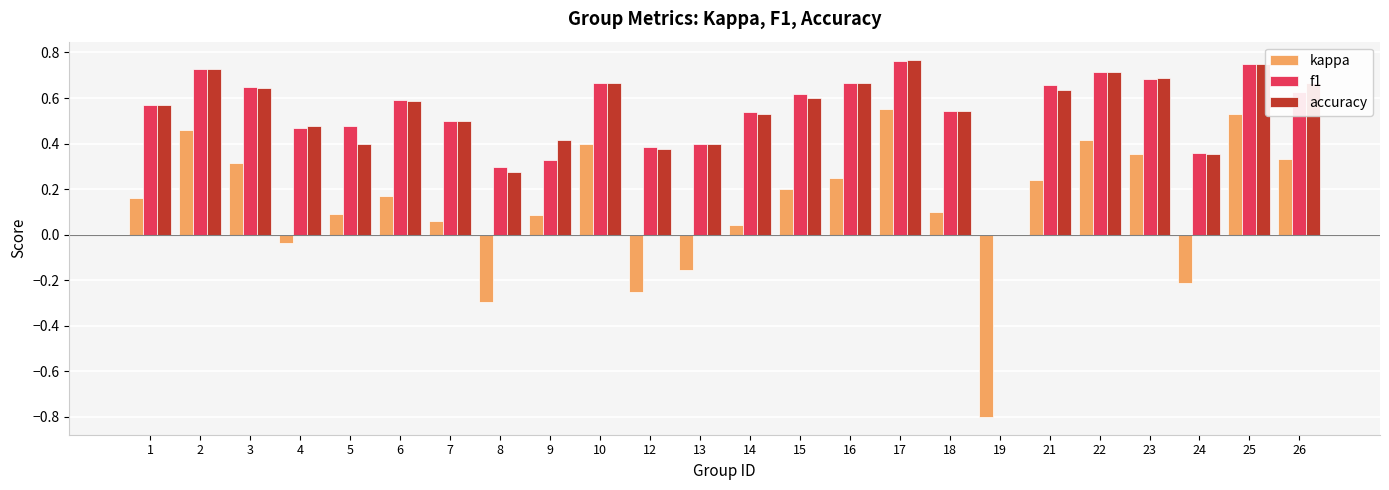

Between 12 and 17, which series saw the biggest shift?

kappa